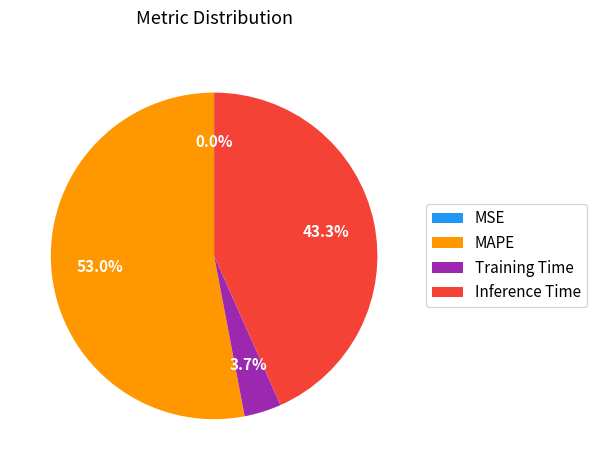

Is it true that Training Time is 4% of the pie?

True